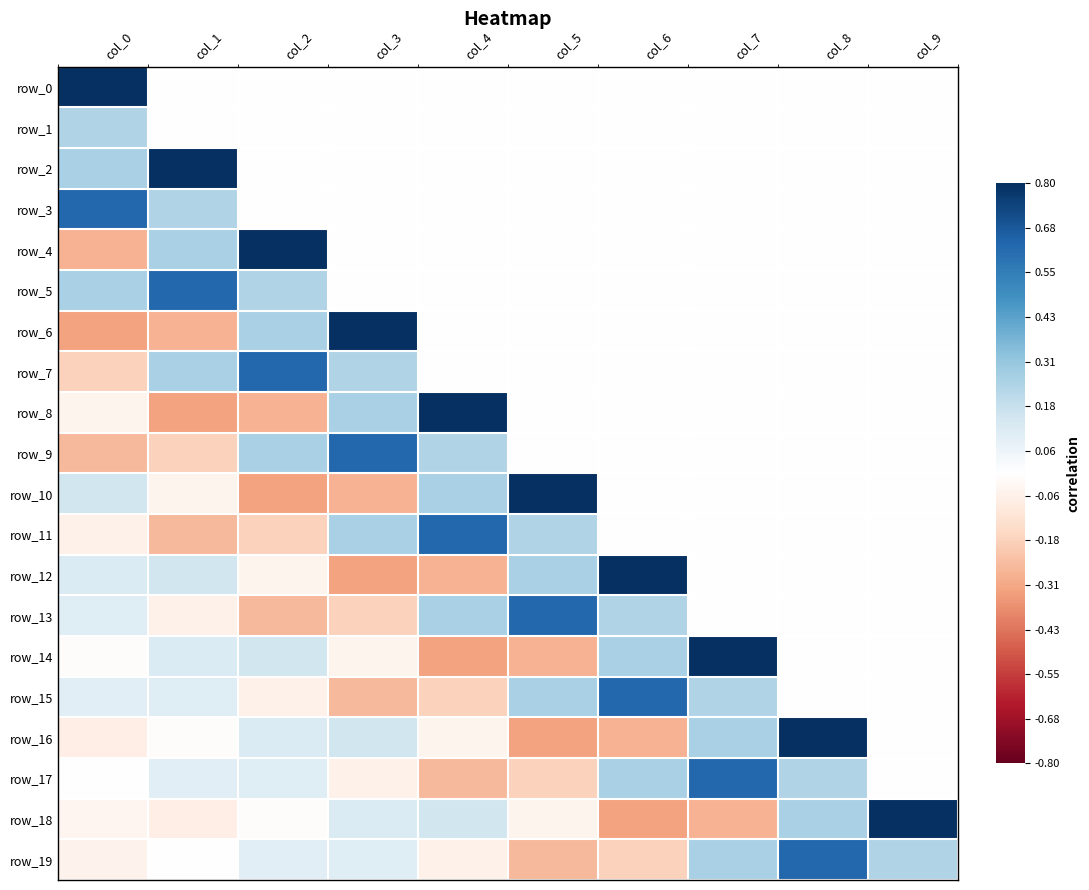

List the series in order of their peak value, highest first.

row_0, row_2, row_4, row_6, row_8, row_10, row_12, row_14, row_16, row_18, row_3, row_5, row_7, row_9, row_11, row_13, row_15, row_17, row_19, row_1